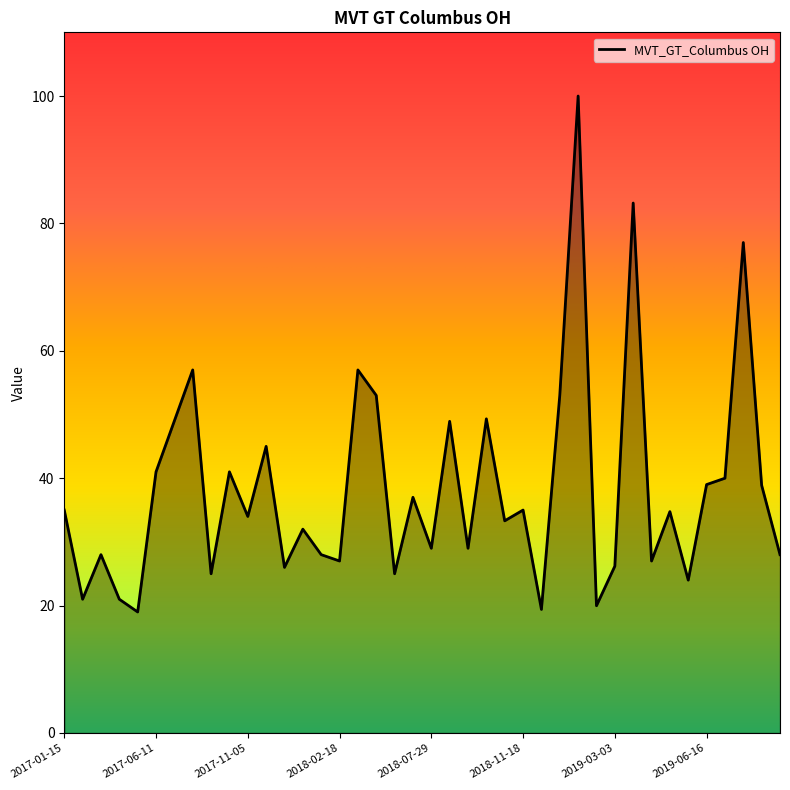

What is the difference between the maximum and minimum values?

81.0